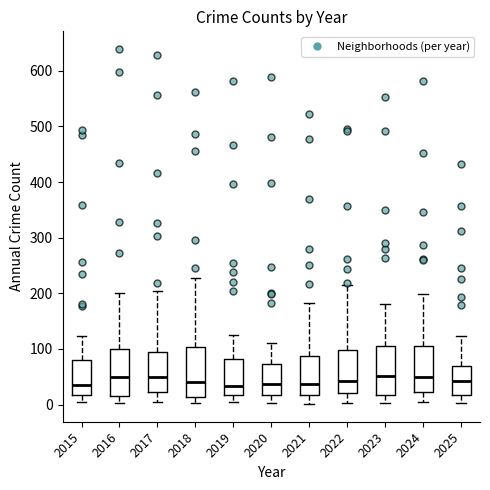

Reading left to right, transcribe this box plot: for each box, give where its median line is, the range the box spans, and where its two whiskers end, as read against the y-axis. The values are not printed on the chart, so give them approximately, as read against the axis.

2015: median 40, box 20 to 80, whiskers 0 to 120
2016: median 50, box 20 to 100, whiskers 0 to 200
2017: median 50, box 20 to 100, whiskers 0 to 200
2018: median 40, box 10 to 100, whiskers 0 to 230
2019: median 30, box 20 to 80, whiskers 10 to 130
2020: median 40, box 20 to 70, whiskers 0 to 110
2021: median 40, box 20 to 90, whiskers 0 to 180
2022: median 40, box 20 to 100, whiskers 0 to 220
2023: median 50, box 20 to 110, whiskers 0 to 180
2024: median 50, box 20 to 110, whiskers 10 to 200
2025: median 40, box 20 to 70, whiskers 0 to 120